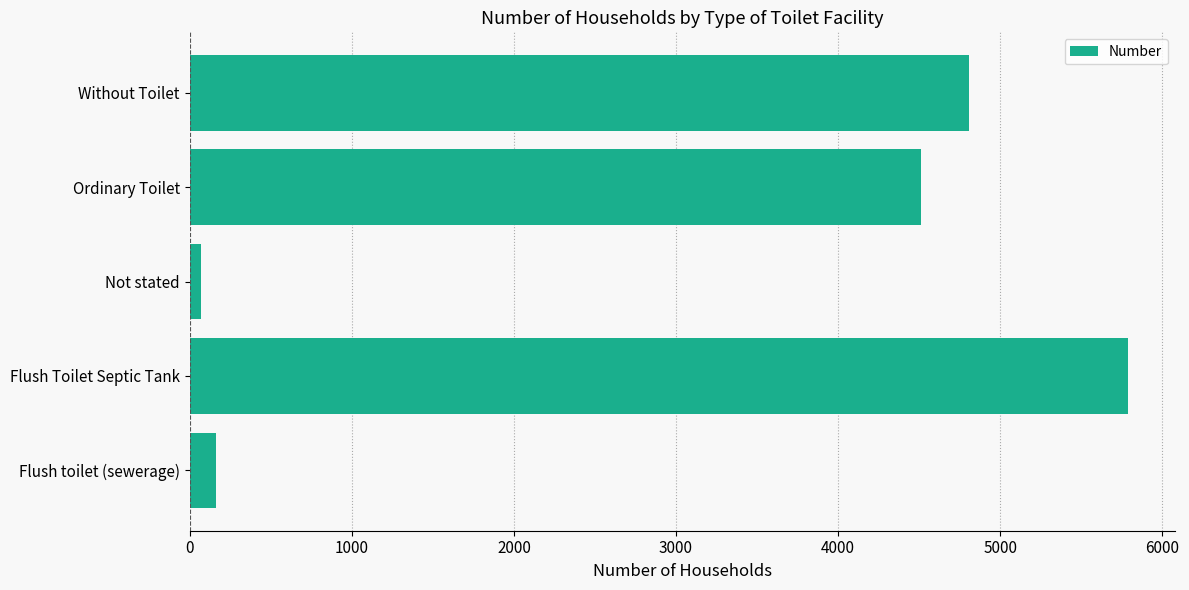

Which category has the highest value across all series?

Flush Toilet Septic Tank